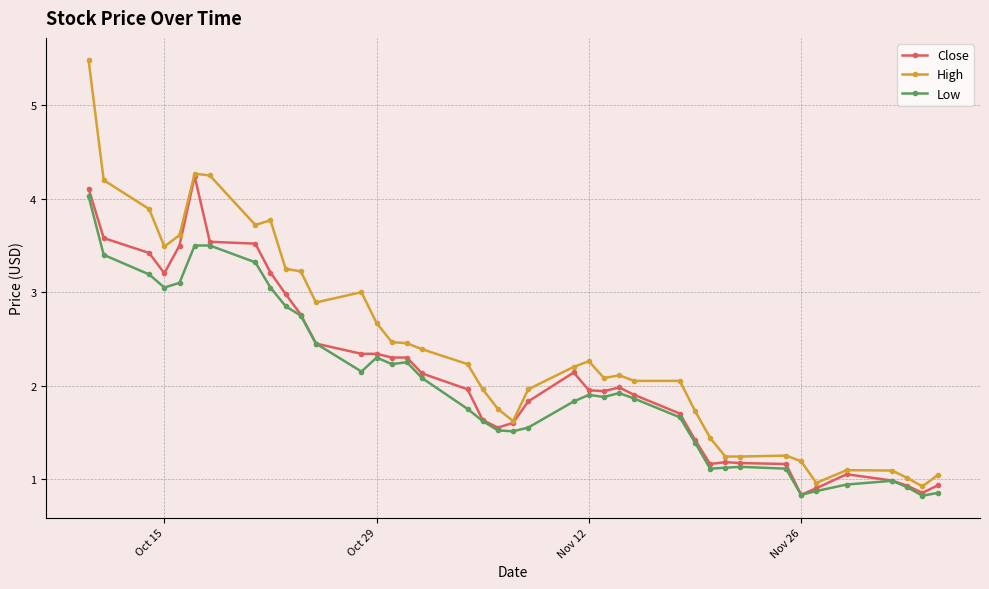

Which series has the widest spread of values?

High